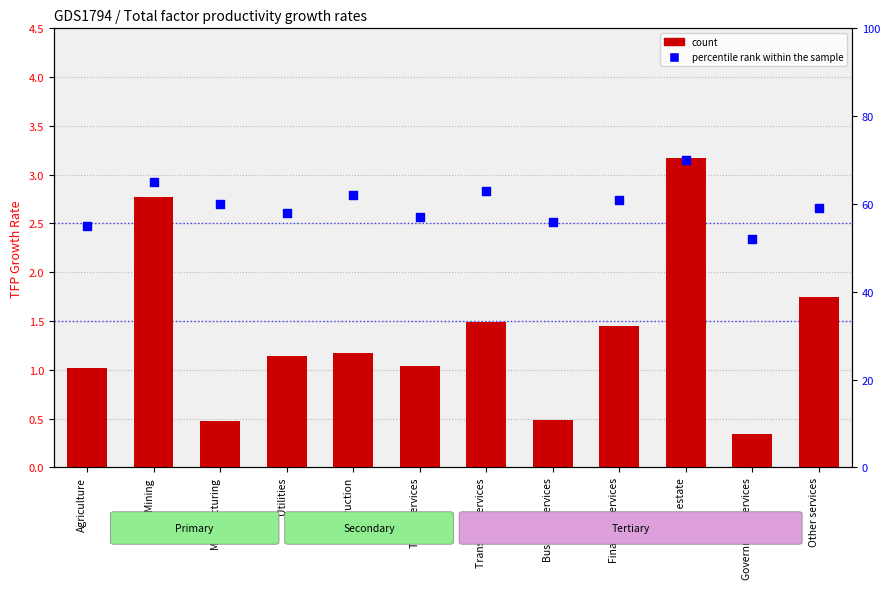

What is the total value across all series at Other services?

60.7